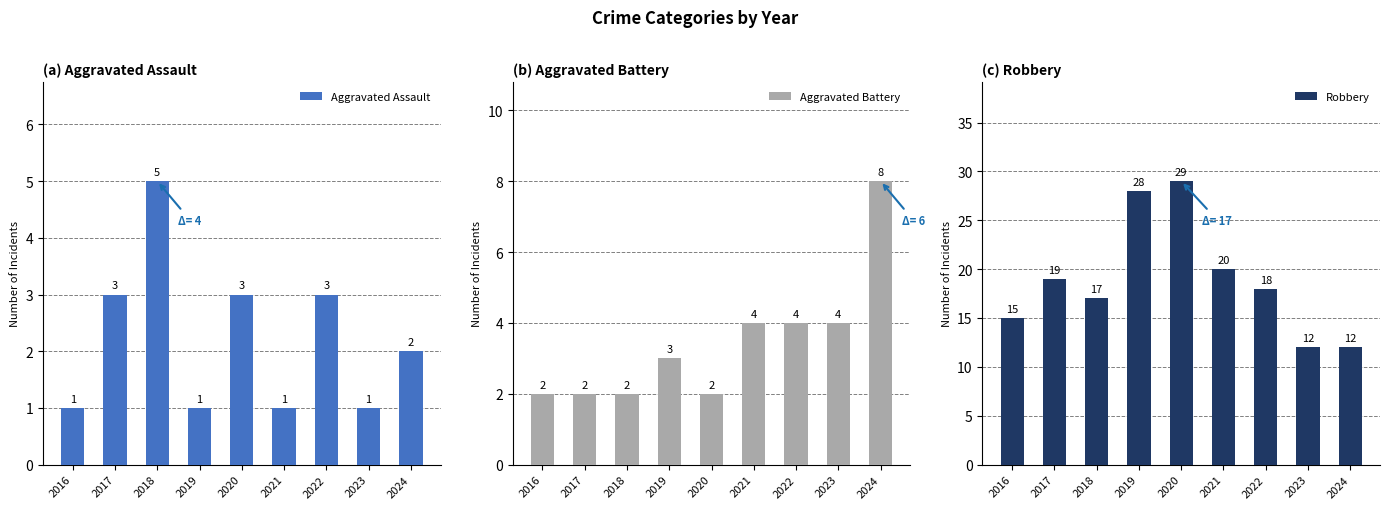

What is the maximum value for Robbery?

29